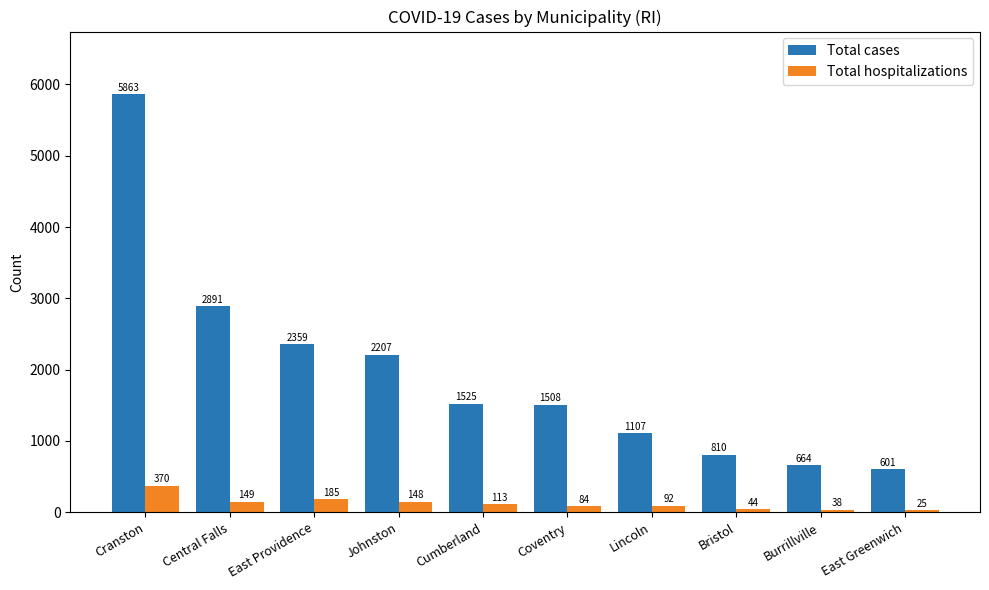

Reading left to right, list all the values displayed in this chart.

Total cases: 5863	2891	2359	2207	1525	1508	1107	810	664	601
Total hospitalizations: 370	149	185	148	113	84	92	44	38	25